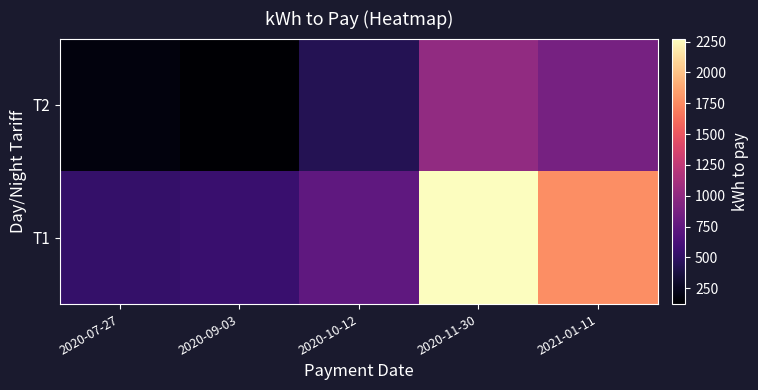

Reading left to right, what are all the values shown in this chart?

T1: 2020-07-27=520	2020-09-03=546	2020-10-12=743	2020-11-30=2274	2021-01-11=1767
T2: 2020-07-27=174	2020-09-03=122	2020-10-12=437	2020-11-30=1012	2021-01-11=868